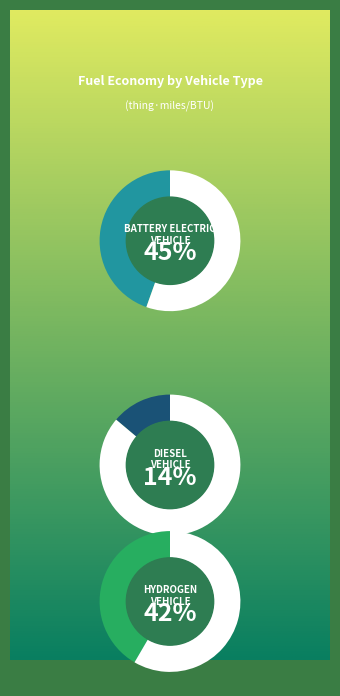

Is there any slice that represents more than half of the pie?

No